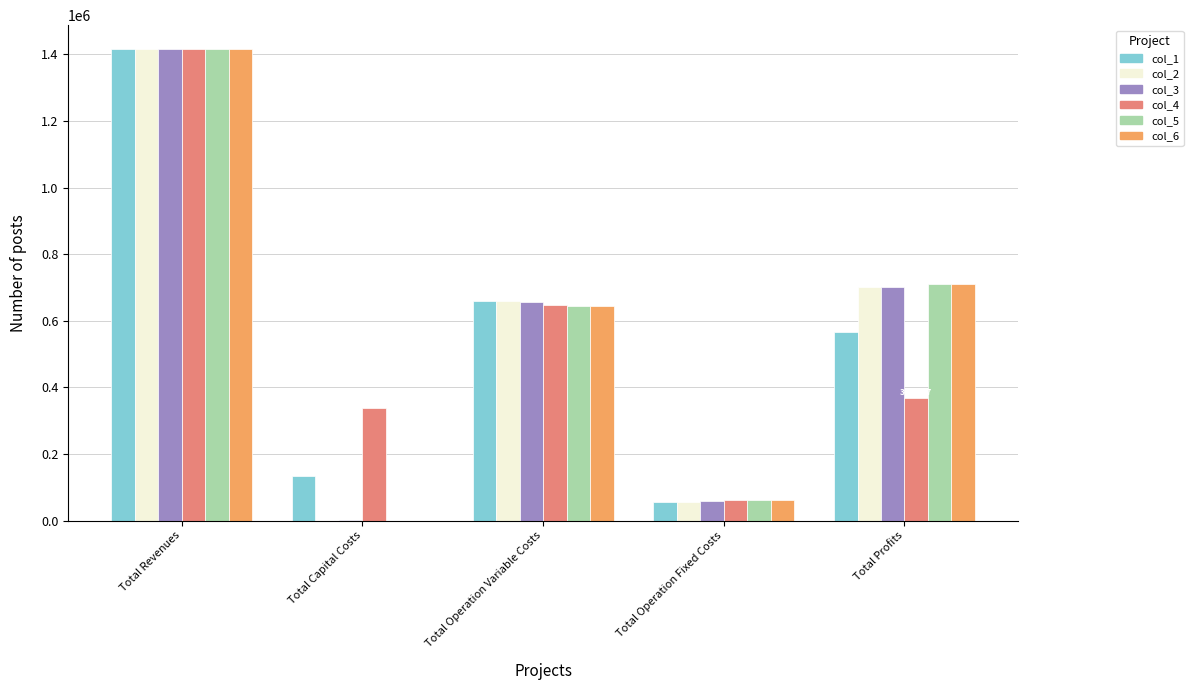

The value of col_3 at Total Profits is 982200.0. True or false?

False